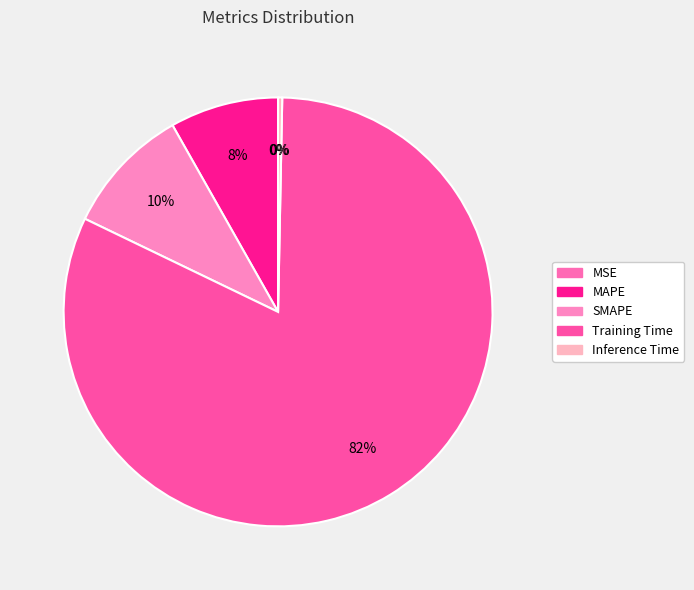

To the nearest percent, what percentage of the pie is SMAPE?

10%